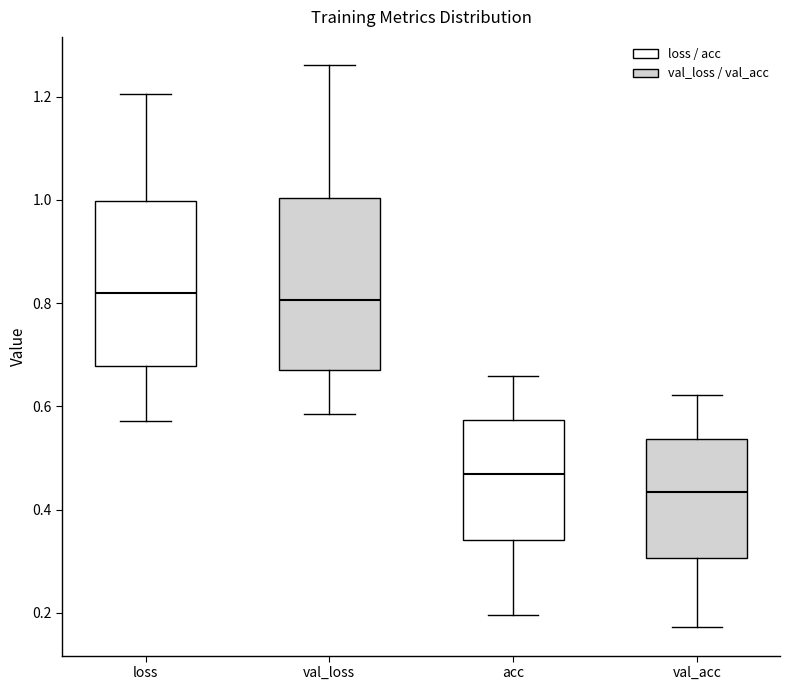

Reading left to right, transcribe this box plot: for each box, give where its median line is, the range the box spans, and where its two whiskers end, as read against the y-axis. The values are not printed on the chart, so give them approximately, as read against the axis.

loss: median 0.82, box 0.68 to 1.00, whiskers 0.58 to 1.20
val_loss: median 0.80, box 0.68 to 1.00, whiskers 0.58 to 1.26
acc: median 0.46, box 0.34 to 0.58, whiskers 0.20 to 0.66
val_acc: median 0.44, box 0.30 to 0.54, whiskers 0.18 to 0.62